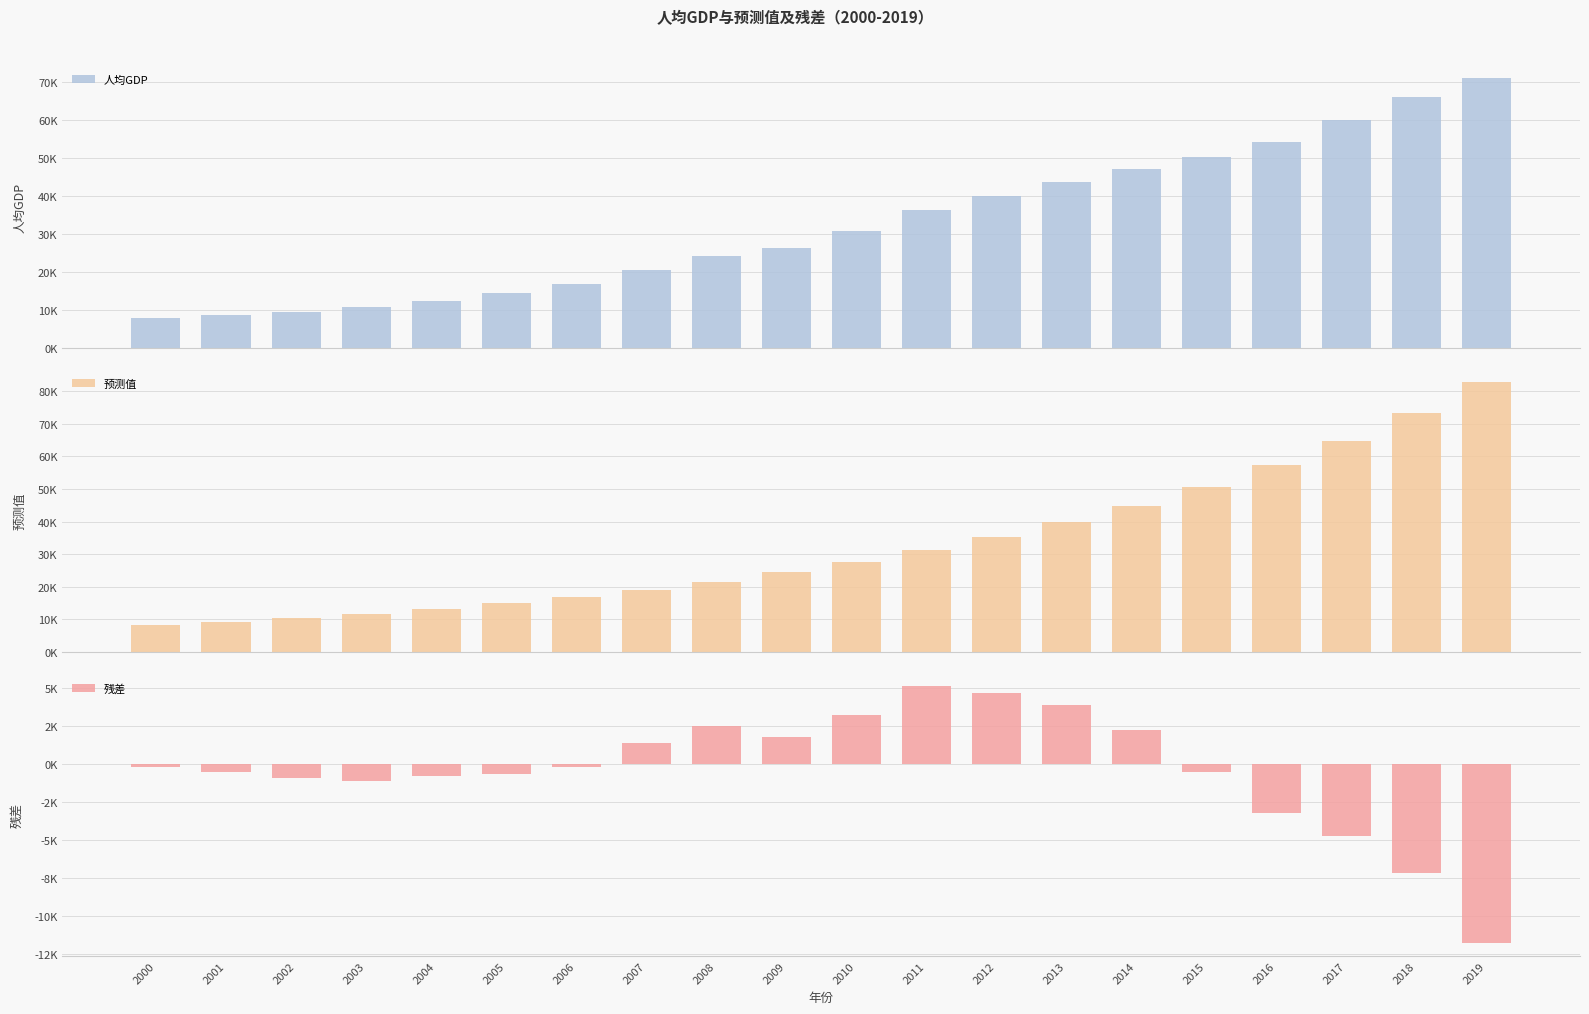

Which series has the largest range (max minus min)?

预测值